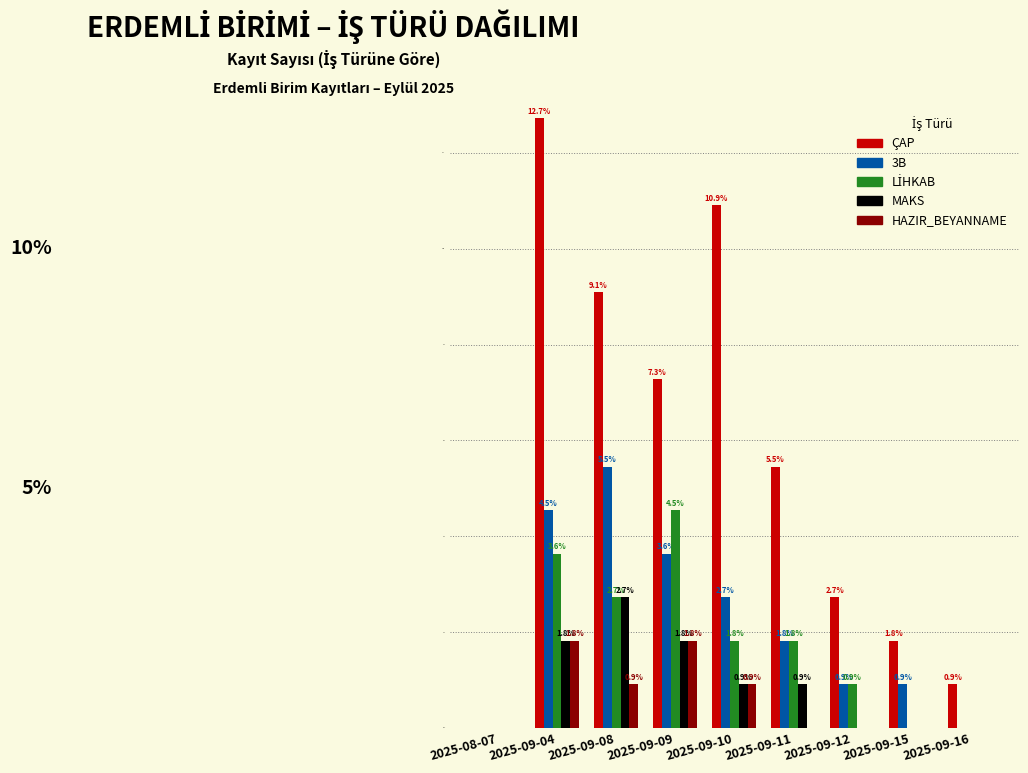

True or false: ÇAP has a value of 12.7 at 2025-09-04.

True